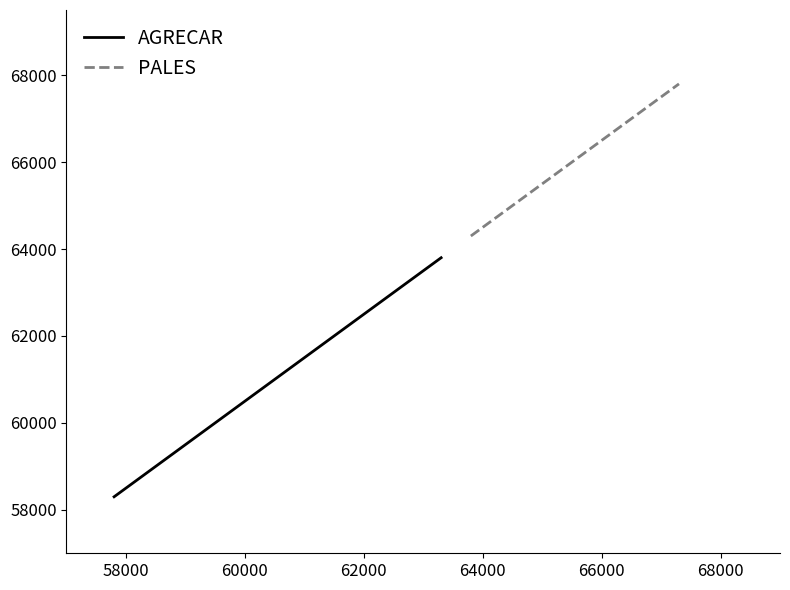

List the labels in order of value, smallest first.

57801, 58301, 58801, 59301, 59801, 60301, 60801, 61301, 61801, 62301, 62801, 63301